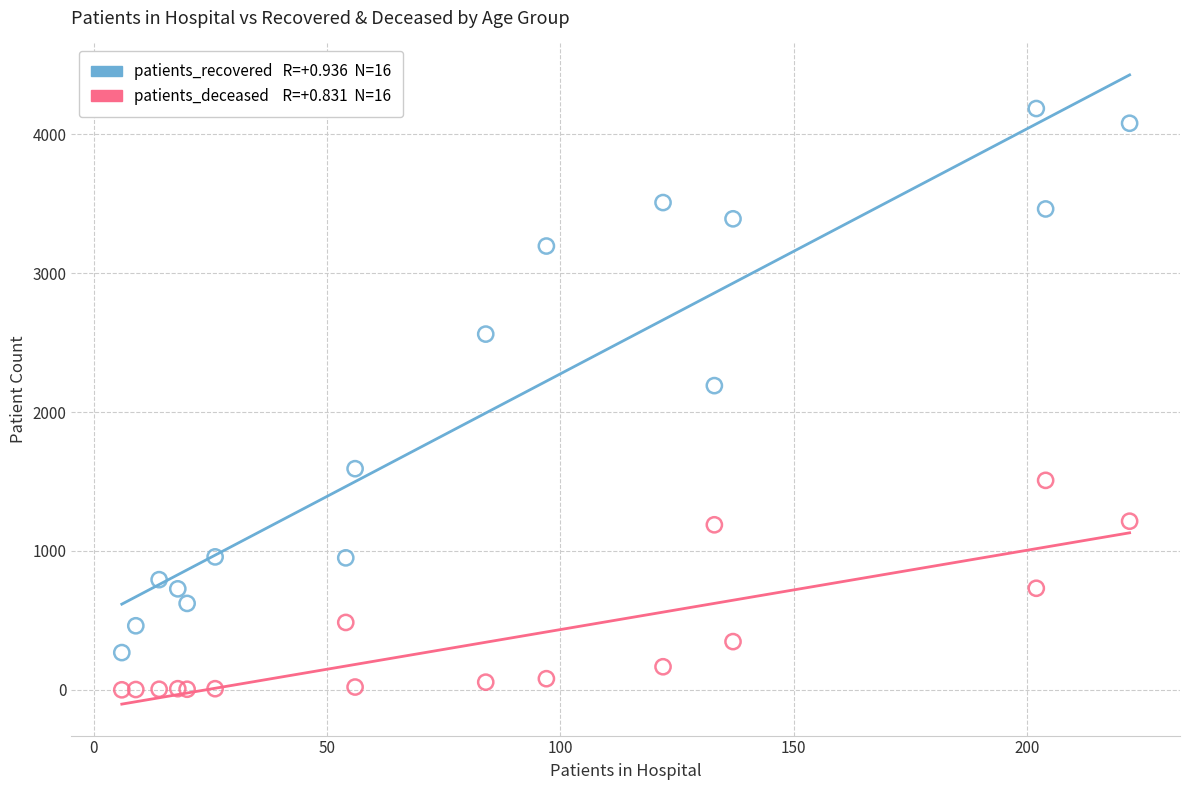

Across all series, what Y value is closest to 2092?

2190